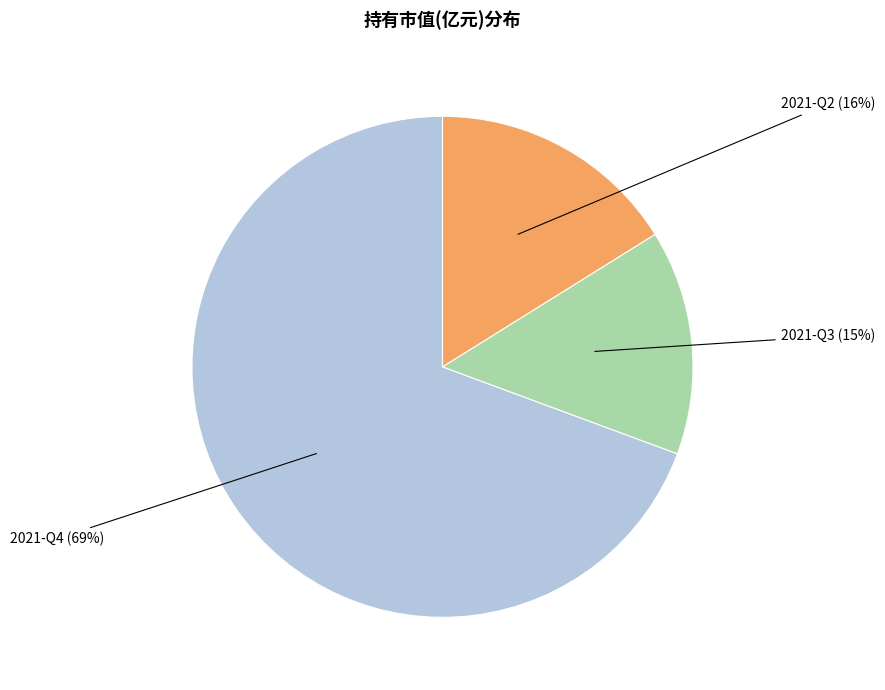

Is the sum of 2021-Q3 and 2021-Q4 greater than half?

Yes